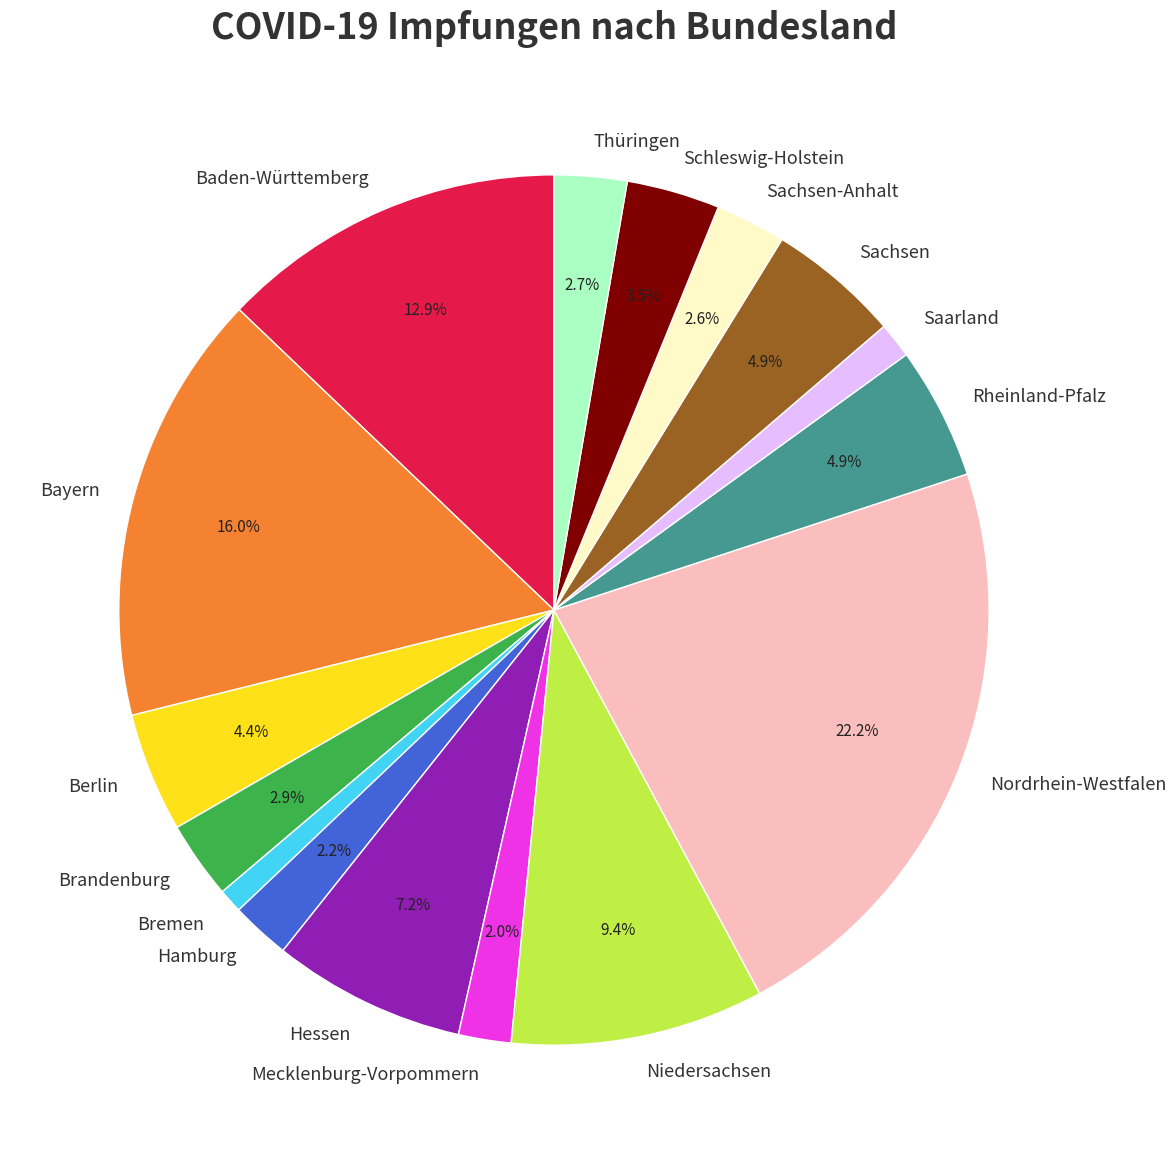

What is the ratio of the value at Mecklenburg-Vorpommern to the value at Sachsen?

0.4